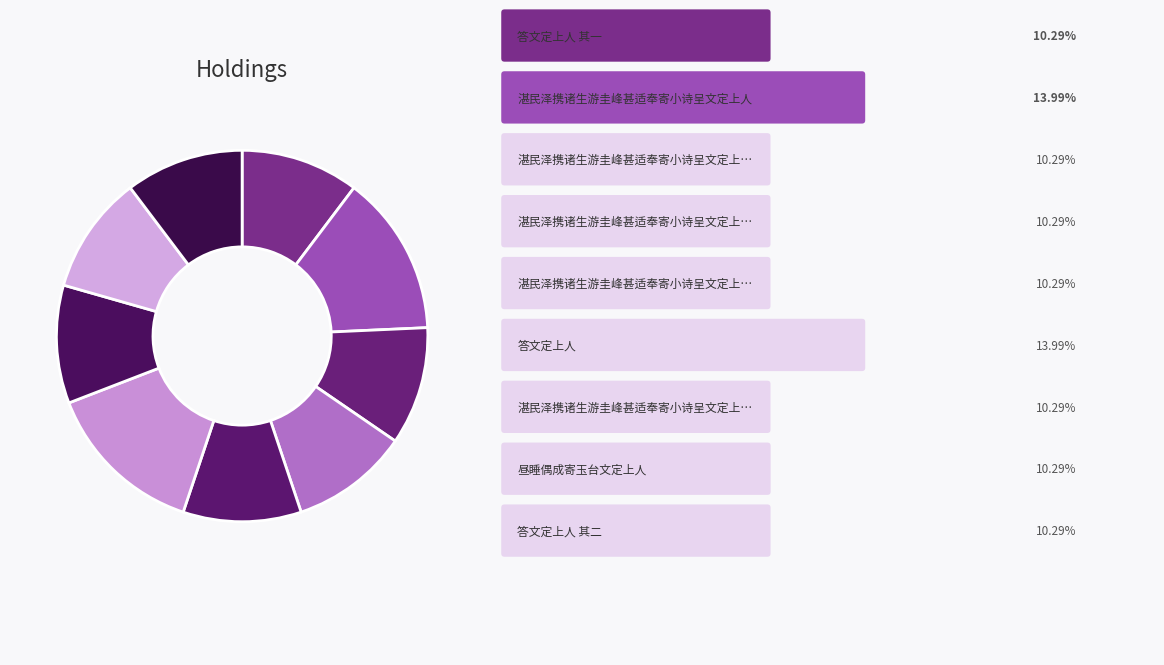

Which slice is the largest?

答文定上人